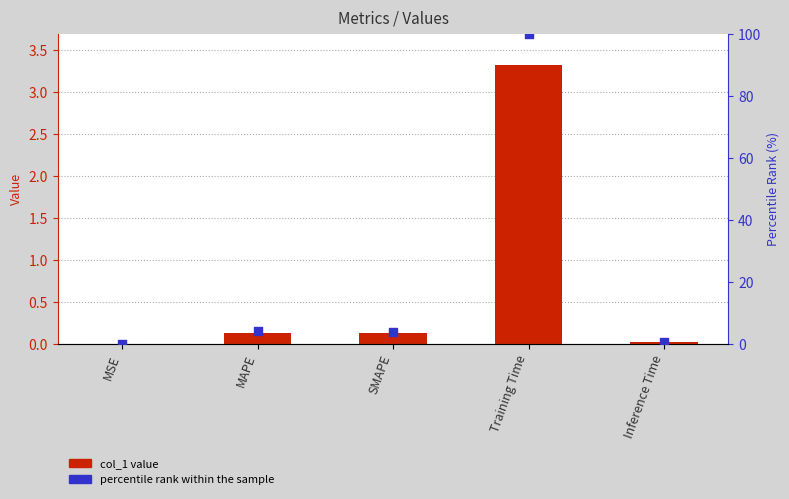

Is the value of col_1 at Training Time greater than the value of percentile rank at Inference Time?

Yes